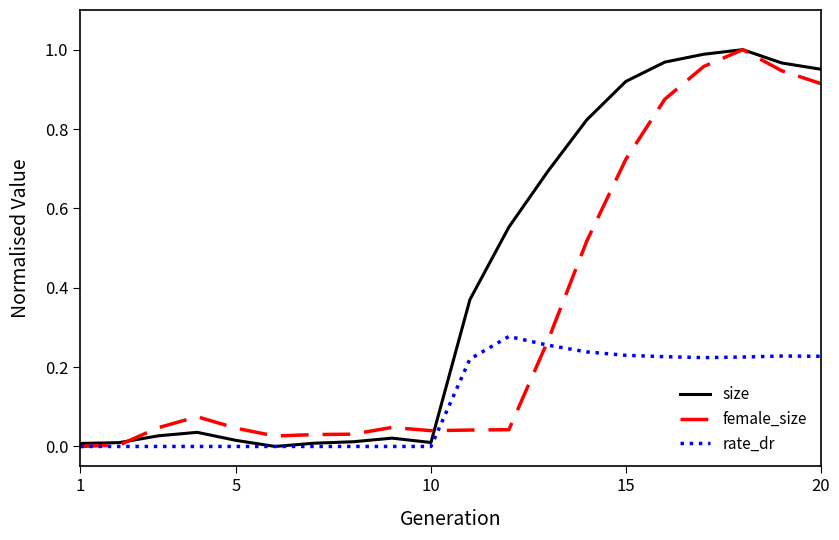

Which series has the largest total across all categories?

size